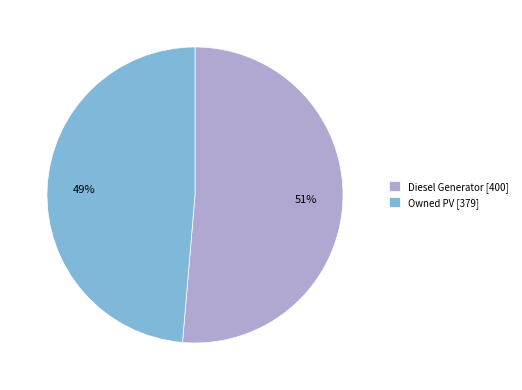

Which slice is the largest?

Diesel Generator [400]